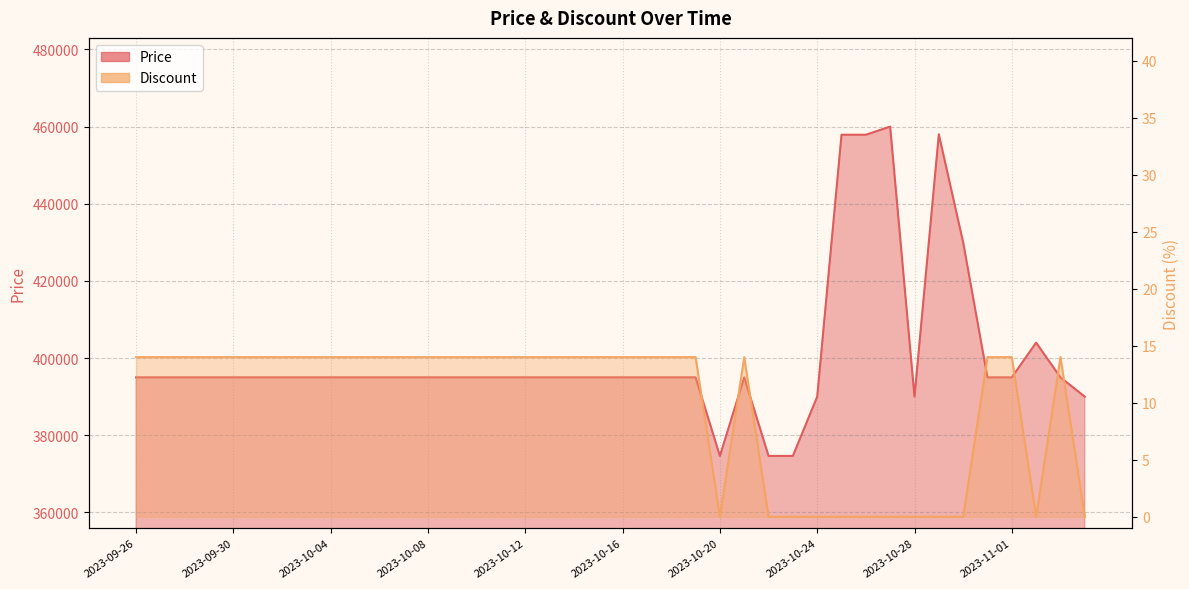

What is the label of the 34th point from the left?

2023-10-29